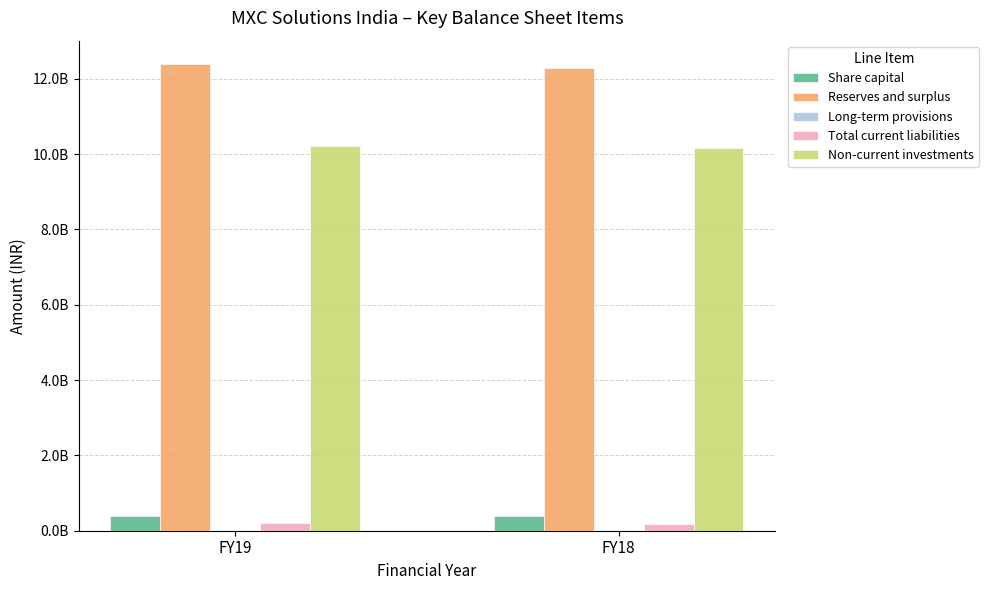

Reading left to right, what are all the values shown in this chart?

Share capital: FY19=383526180	FY18=383526180
Reserves and surplus: FY19=12391509000	FY18=12293759000
Long-term provisions: FY19=10870000	FY18=13194000
Total current liabilities: FY19=203220000	FY18=187710000
Non-current investments: FY19=10218685000	FY18=10165958000